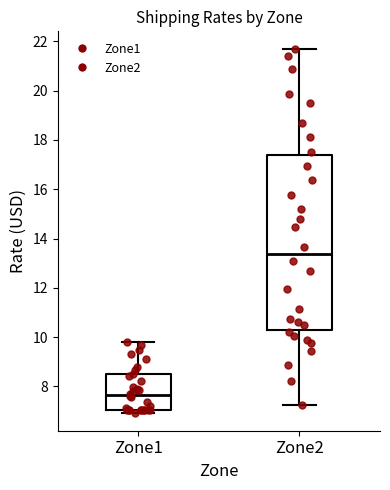

Which box is the tallest, from its lower edge to its upper edge?

Zone2